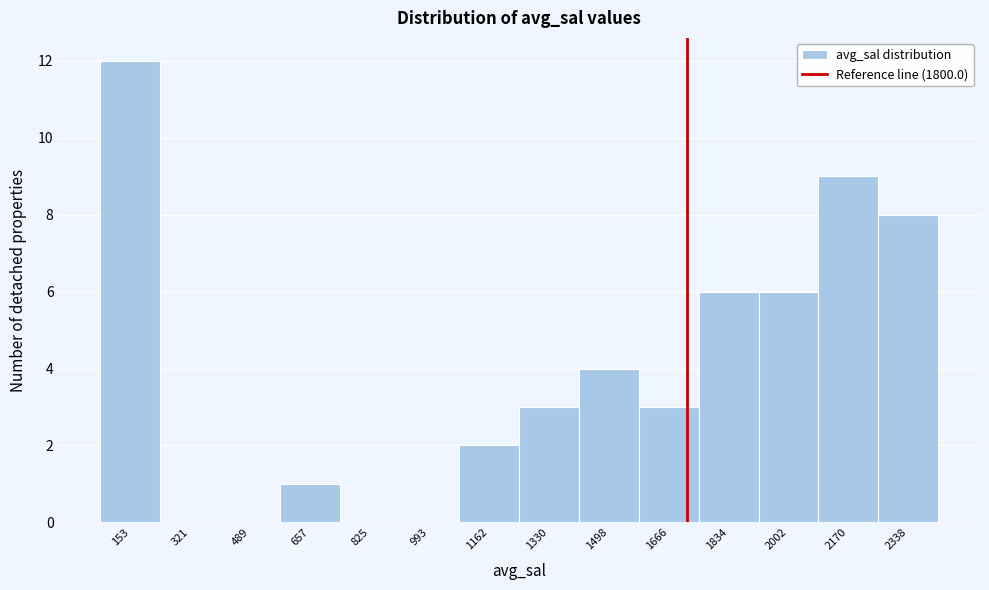

Reading right to left, transcribe all the data shown in this chart.

2338=8	2170=9	2002=6	1834=6	1666=3	1498=4	1330=3	1162=2	993=0	825=0	657=1	489=0	321=0	153=12